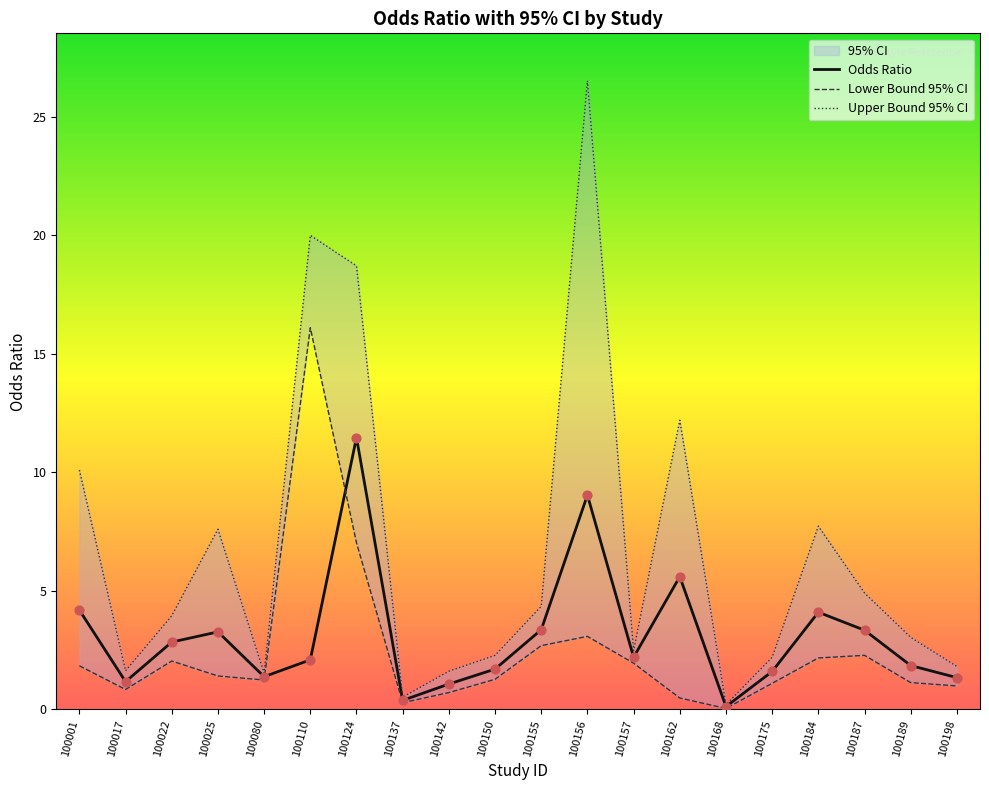

At how many categories does at least one series exceed 10?

5